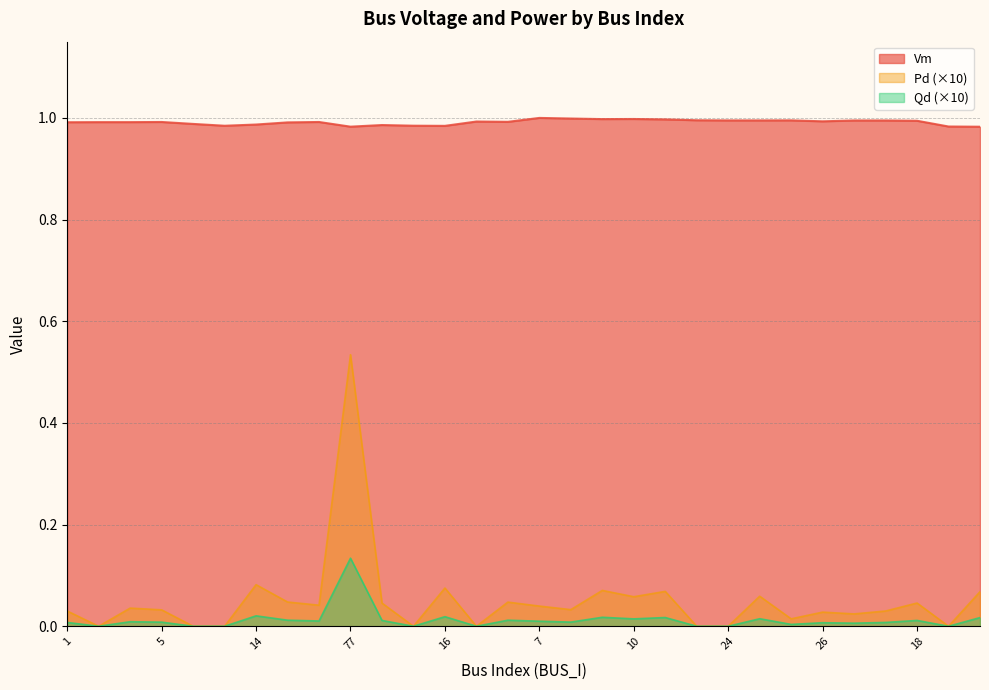

List the series in order of their peak value, highest first.

Vm, Pd (×10), Qd (×10)